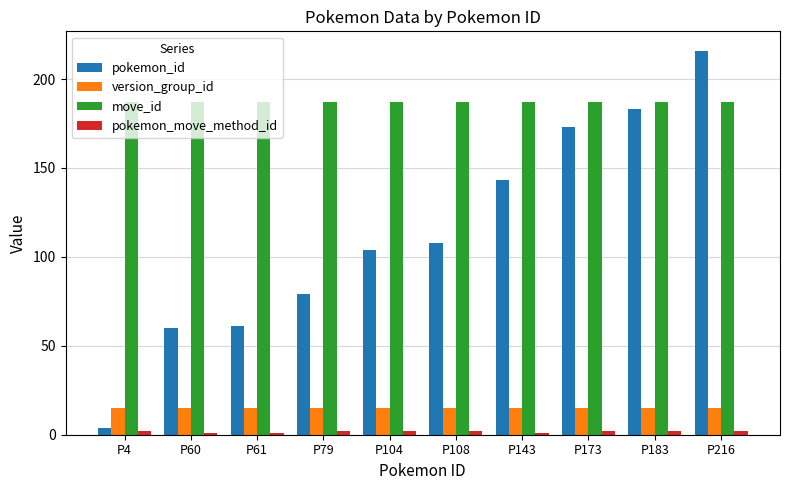

What is the spread (max minus min) of values at P61?

186